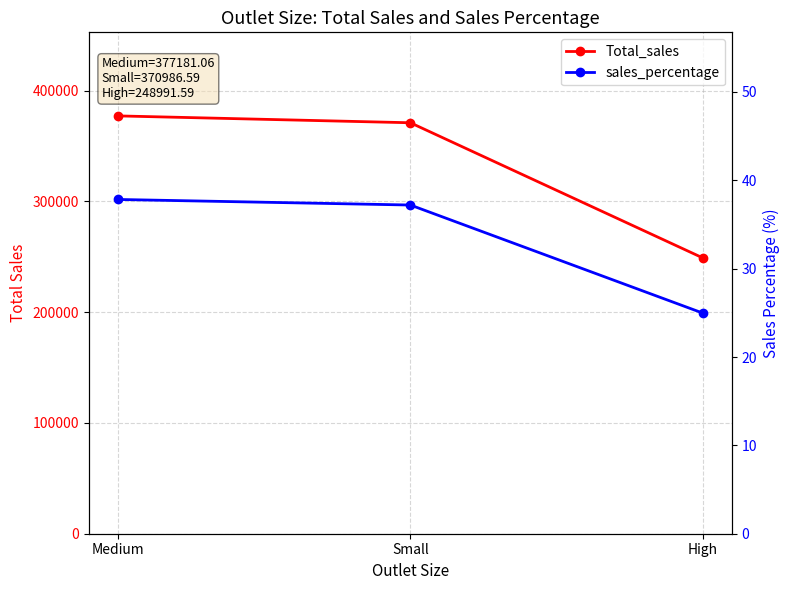

Reading left to right, what are all the values shown in this chart?

Total_sales: Medium=377181.1	Small=370986.6	High=248991.6
sales_percentage: Medium=37.8	Small=37.2	High=25.0